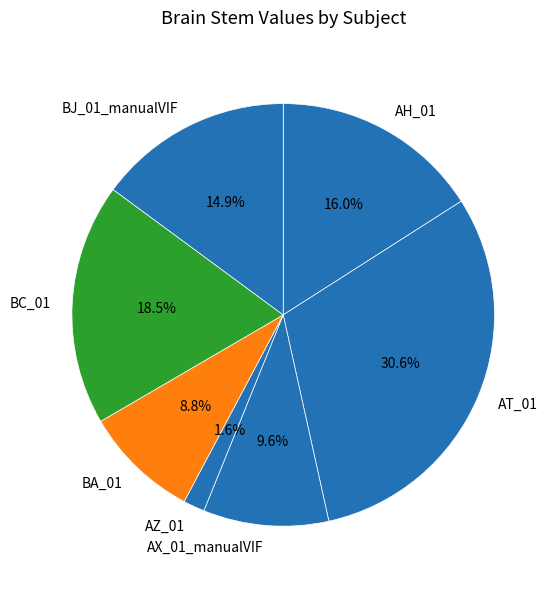

Count the number of slices in the pie.

7